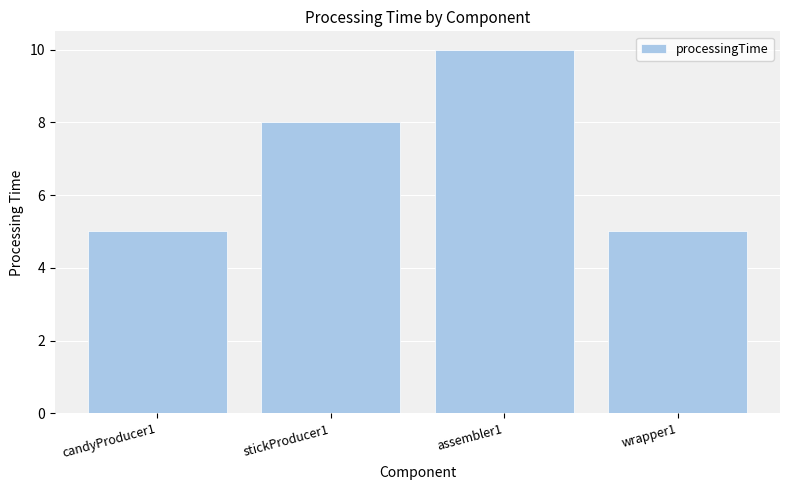

At which category does the chart reach its peak across all series?

assembler1